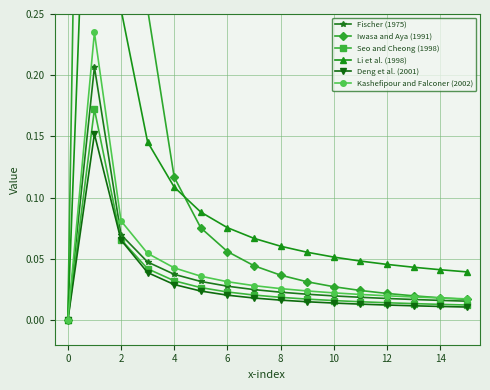

Is this an area chart (filled region under the line)?

No